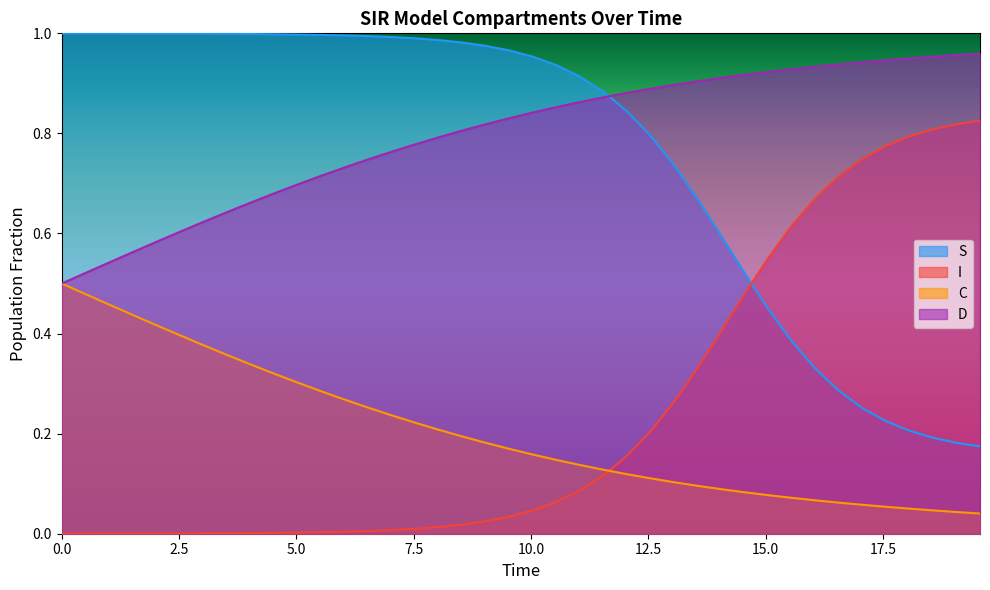

Which series has the largest range (max minus min)?

I